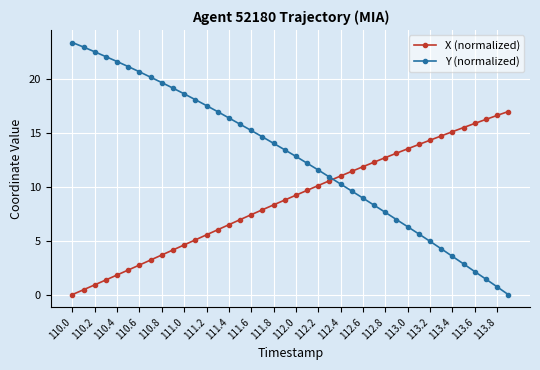

How many values in Y (normalized) are above zero?

39